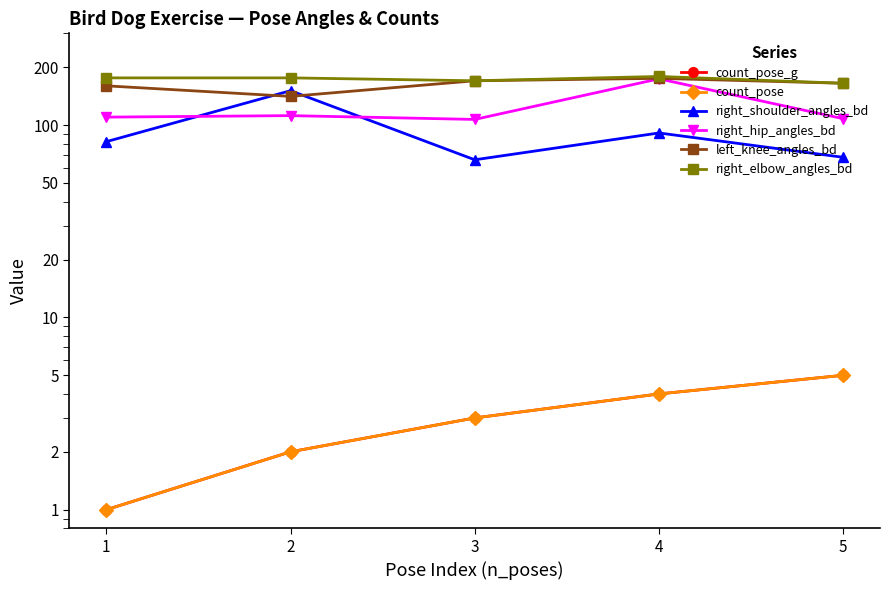

Between 3 and 5, which is larger?

5